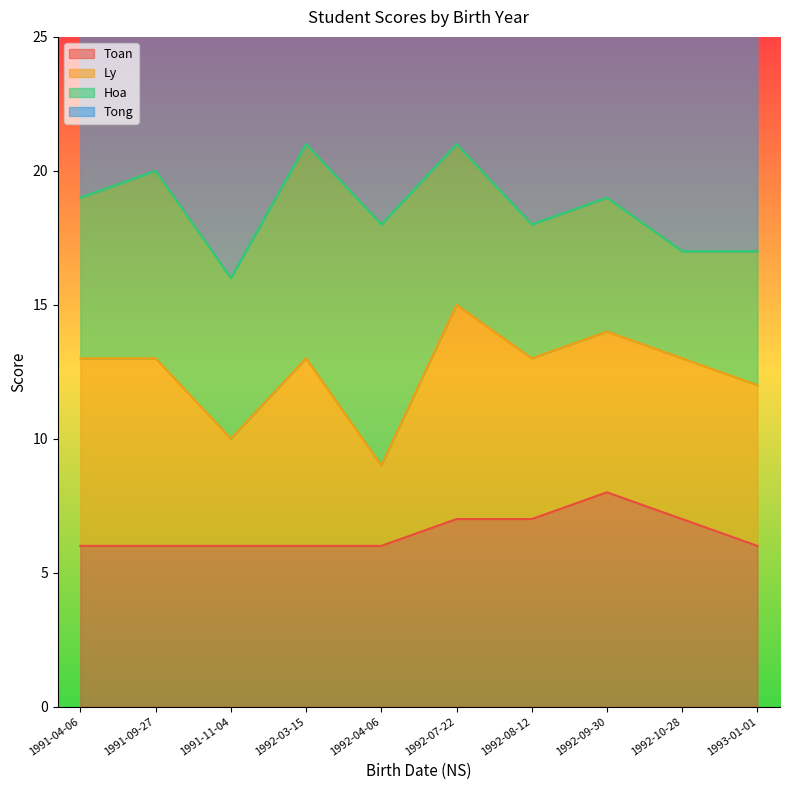

Is it true that Toan equals 6 at 1991-11-04?

True